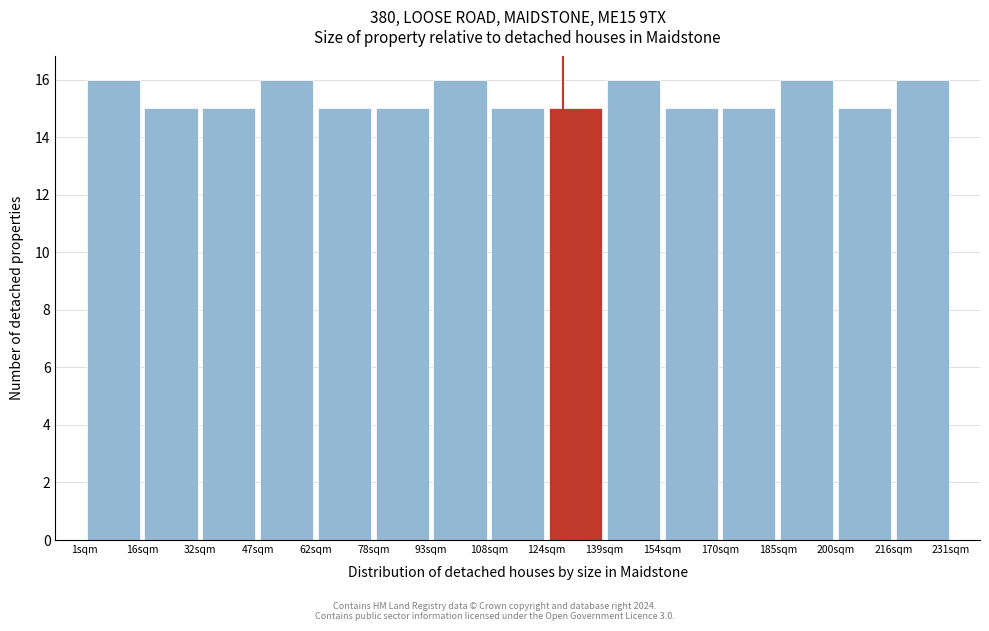

What is the height of the bar covering 2 to 16 on the x-axis? Neither the bar edges nor the heights are printed on the chart, so give them approximately, as read against the axes.

16